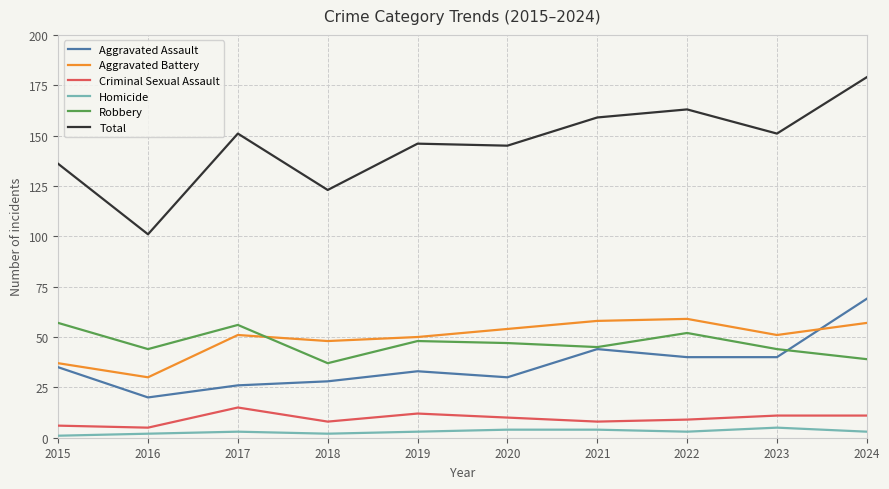

Which series has the largest range (max minus min)?

Total